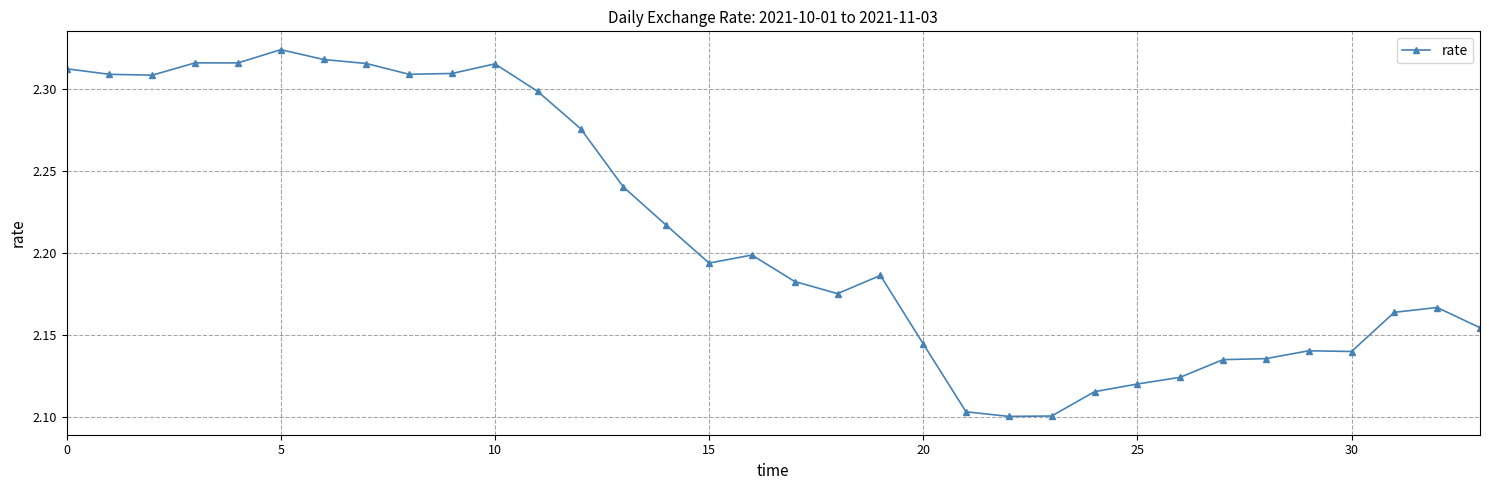

What is the sum of all values?

75.3